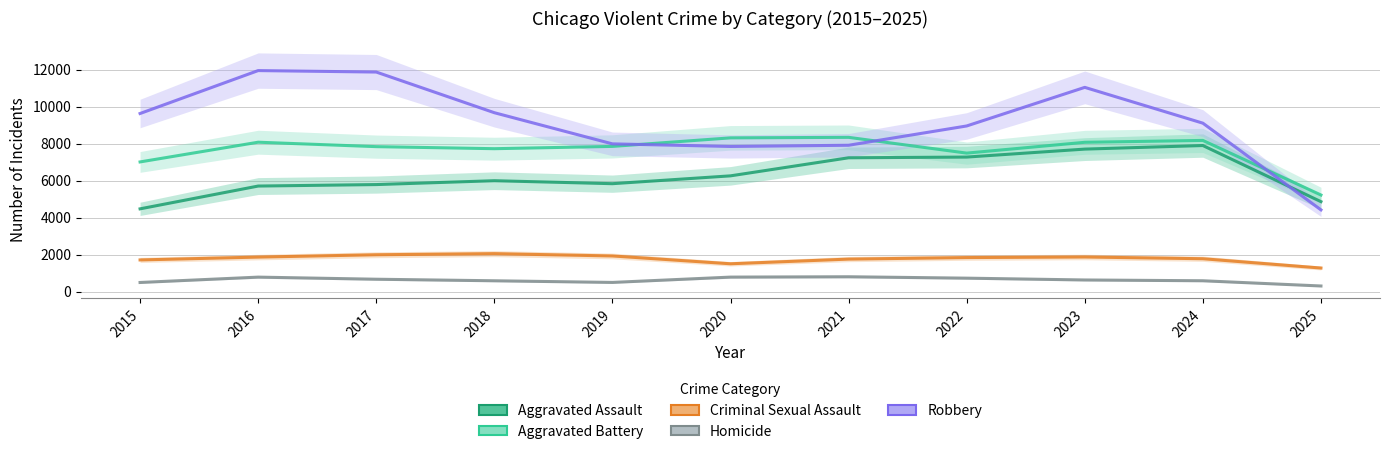

What is the difference between the maximum and second lowest values in the Aggravated Assault series?

3036